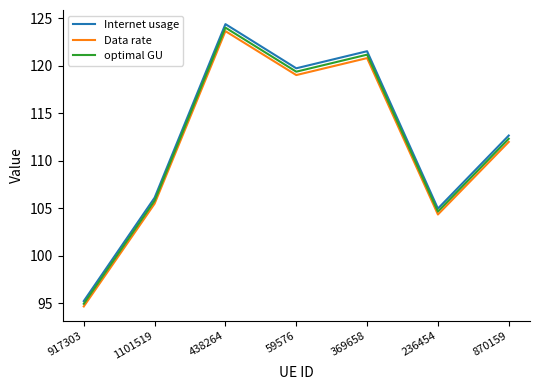

True or false: Data rate has more than 0 points higher than both neighbors.

True